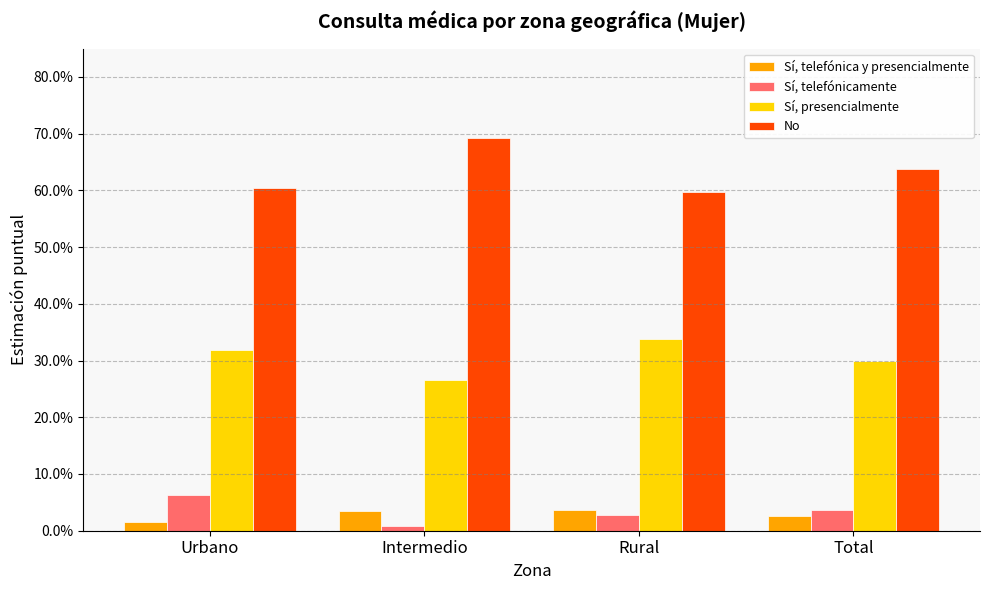

Reading right to left, transcribe all the data shown in this chart.

Sí, telefónica y presencialmente: 0.0	0.0	0.0	0.0
Sí, telefónicamente: 0.0	0.0	0.0	0.1
Sí, presencialmente: 0.3	0.3	0.3	0.3
No: 0.6	0.6	0.7	0.6